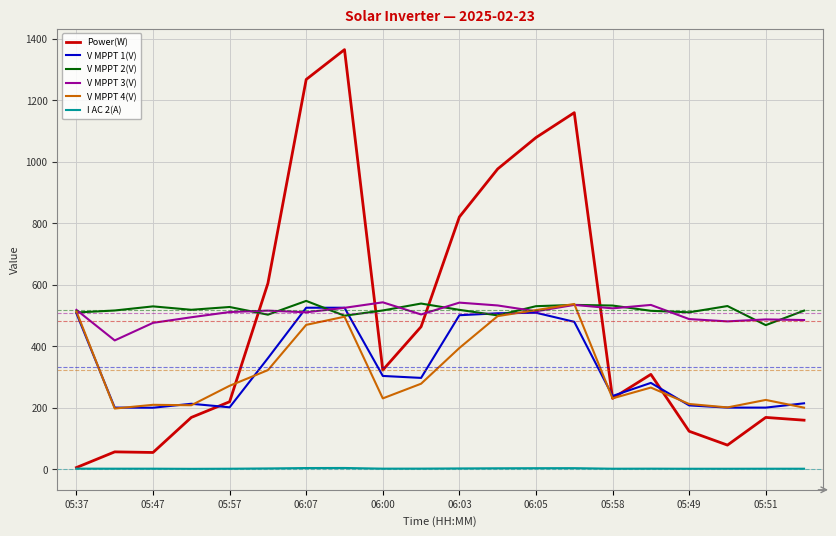

True or false: I AC 2(A) and V MPPT 3(V) intersect in this chart.

False